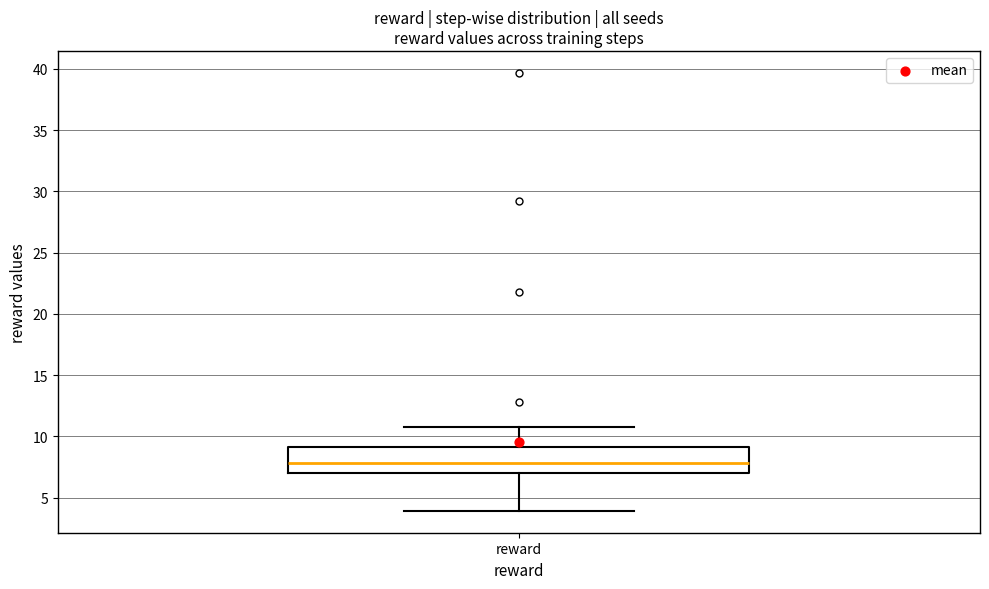

Read this box plot against the y-axis: the position of the median line, the range covered by the box, and the ends of both whiskers. The values are not printed on the chart, so give them approximately, as read against the axis.

median 8.0, box 7.0 to 9.0, whiskers 4.0 to 10.5